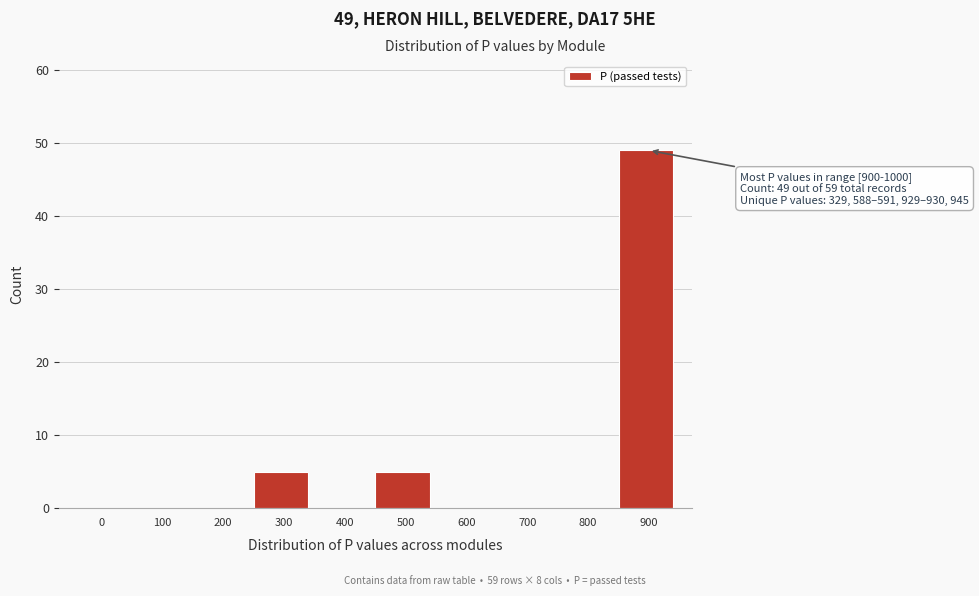

Reading left to right, transcribe all the data shown in this chart.

0=0	100=0	200=0	300=5	400=0	500=5	600=0	700=0	800=0	900=49